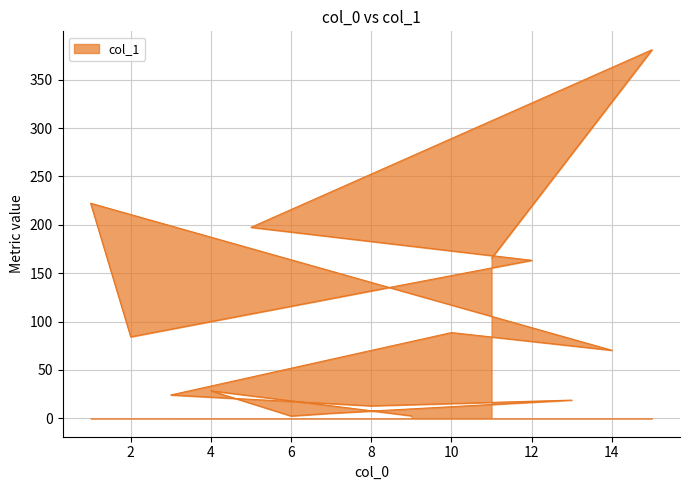

How many lines are shown in the chart?

1